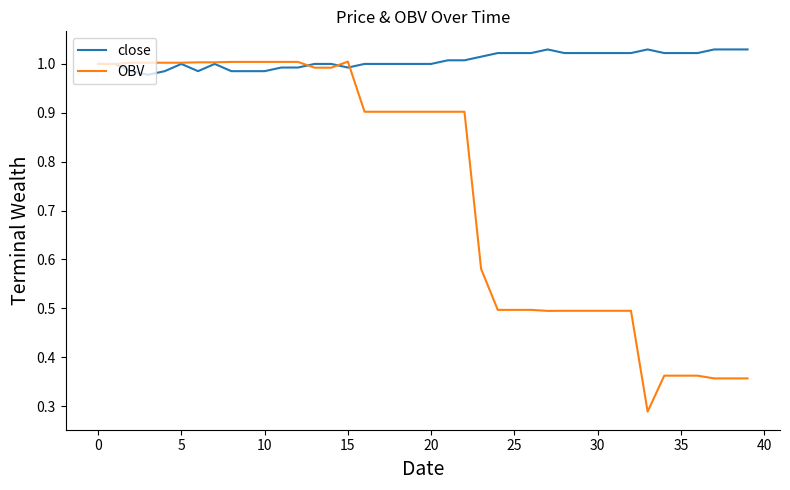

At how many categories does at least one series exceed 0?

40